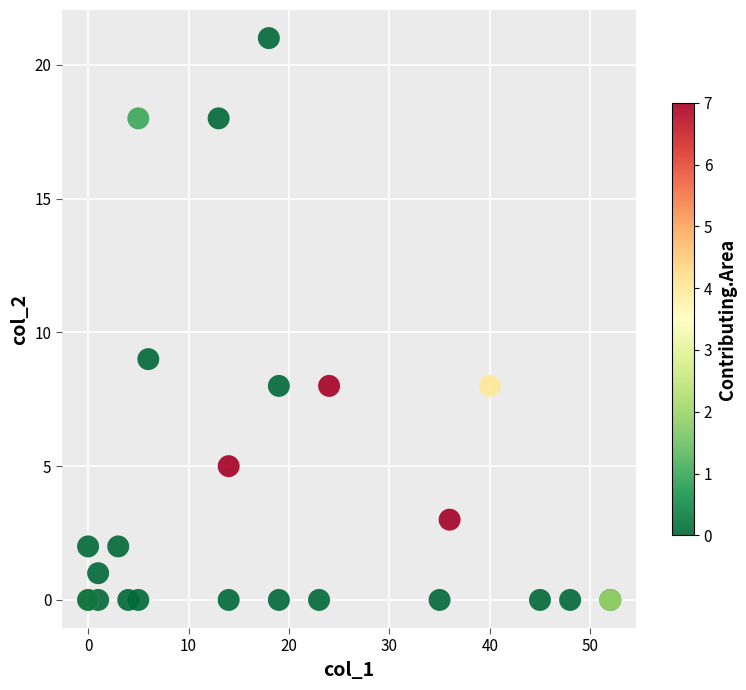

What Y value in the scatter plot is closest to 10?

9